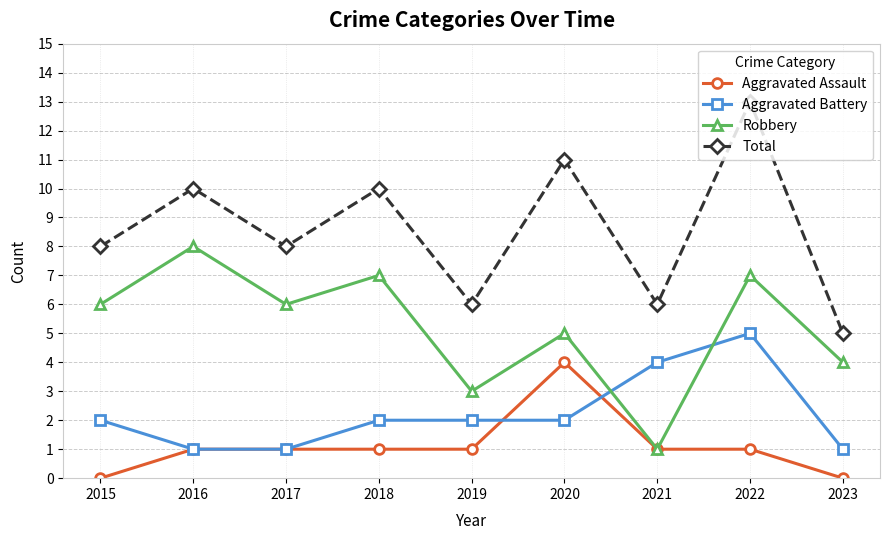

Reading left to right, extract all data points from this chart.

Aggravated Assault: 2015=0	2016=1	2017=1	2018=1	2019=1	2020=4	2021=1	2022=1	2023=0
Aggravated Battery: 2015=2	2016=1	2017=1	2018=2	2019=2	2020=2	2021=4	2022=5	2023=1
Robbery: 2015=6	2016=8	2017=6	2018=7	2019=3	2020=5	2021=1	2022=7	2023=4
Total: 2015=8	2016=10	2017=8	2018=10	2019=6	2020=11	2021=6	2022=13	2023=5